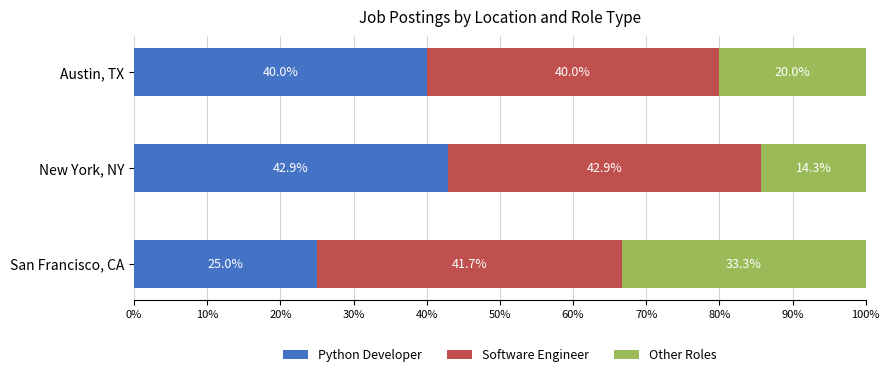

What is the total value across all series at San Francisco, CA?

100.0